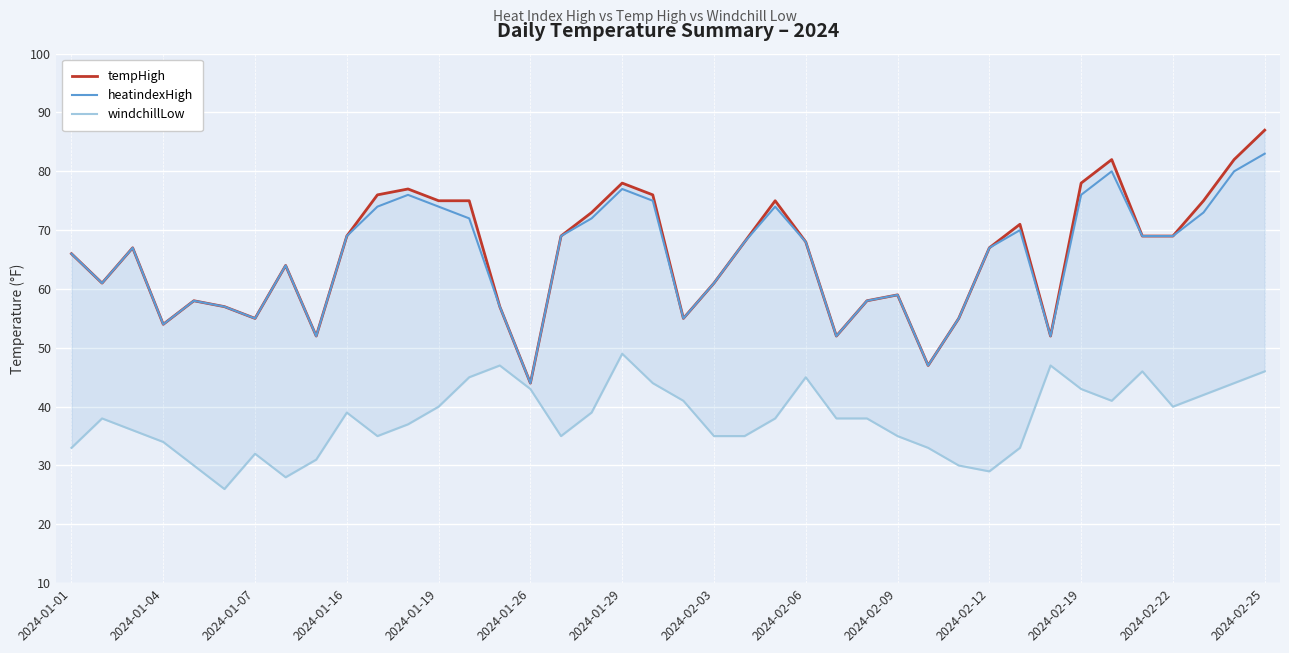

What is the average value of the tempHigh series?

66